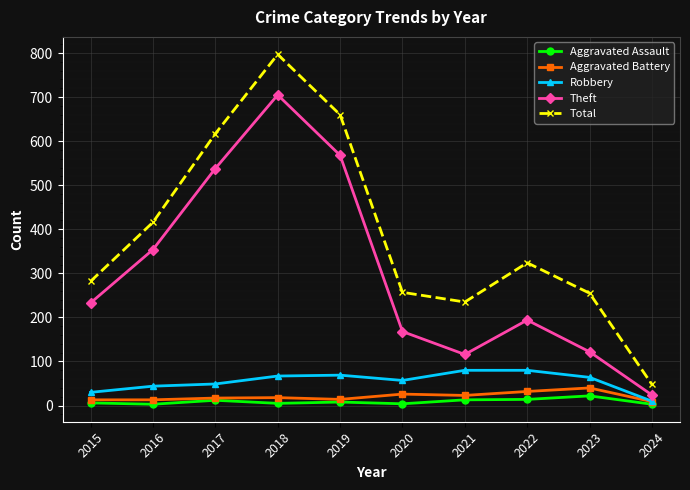

Which series has the largest total across all categories?

Total